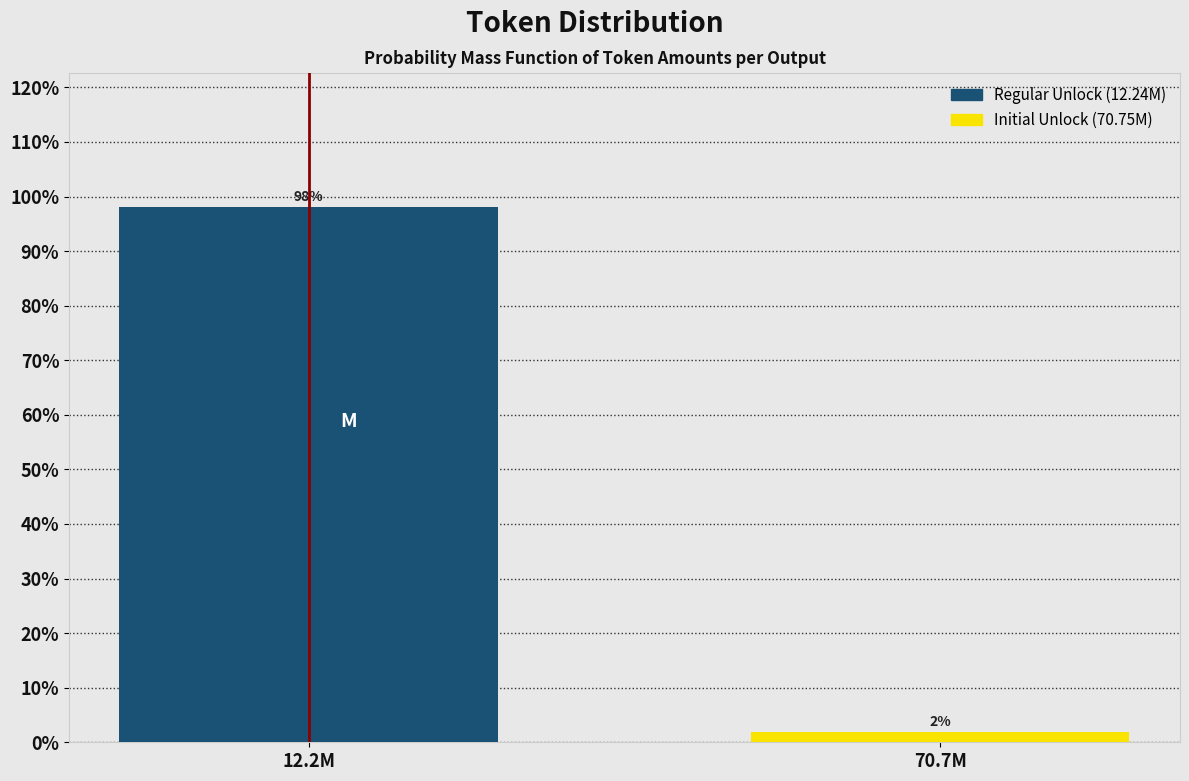

Which has a higher value, 70.7M or 12.2M?

12.2M